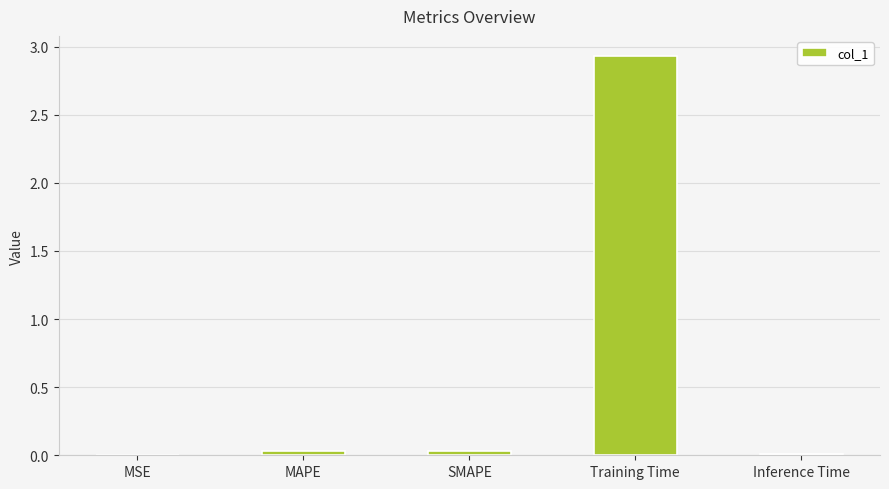

The chart shows a value of 0.0 at MAPE. True or false?

True